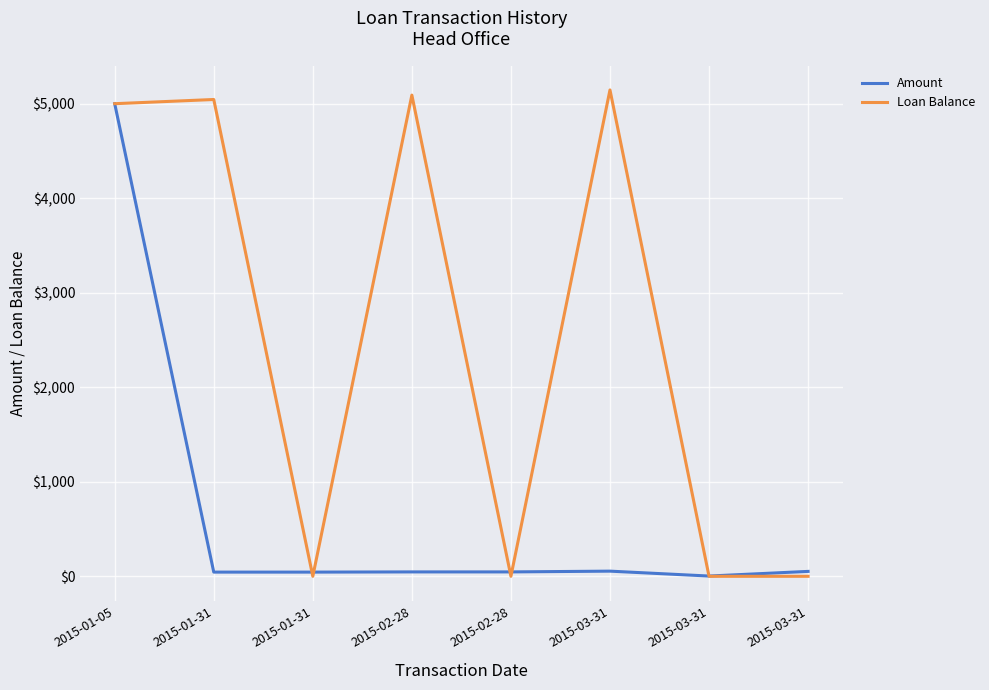

True or false: Loan Balance has more than 1 interior local peaks.

True